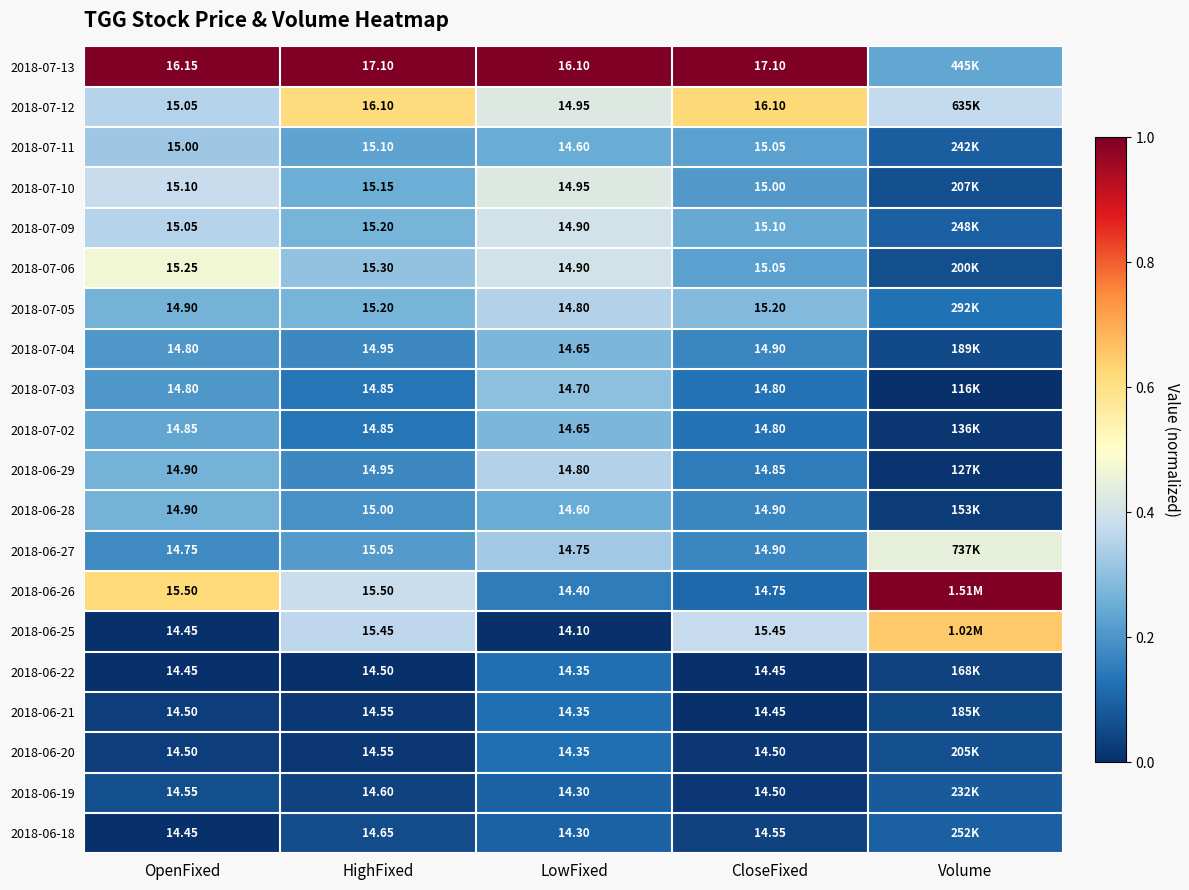

Which label corresponds to the largest value in the chart?

OpenFixed